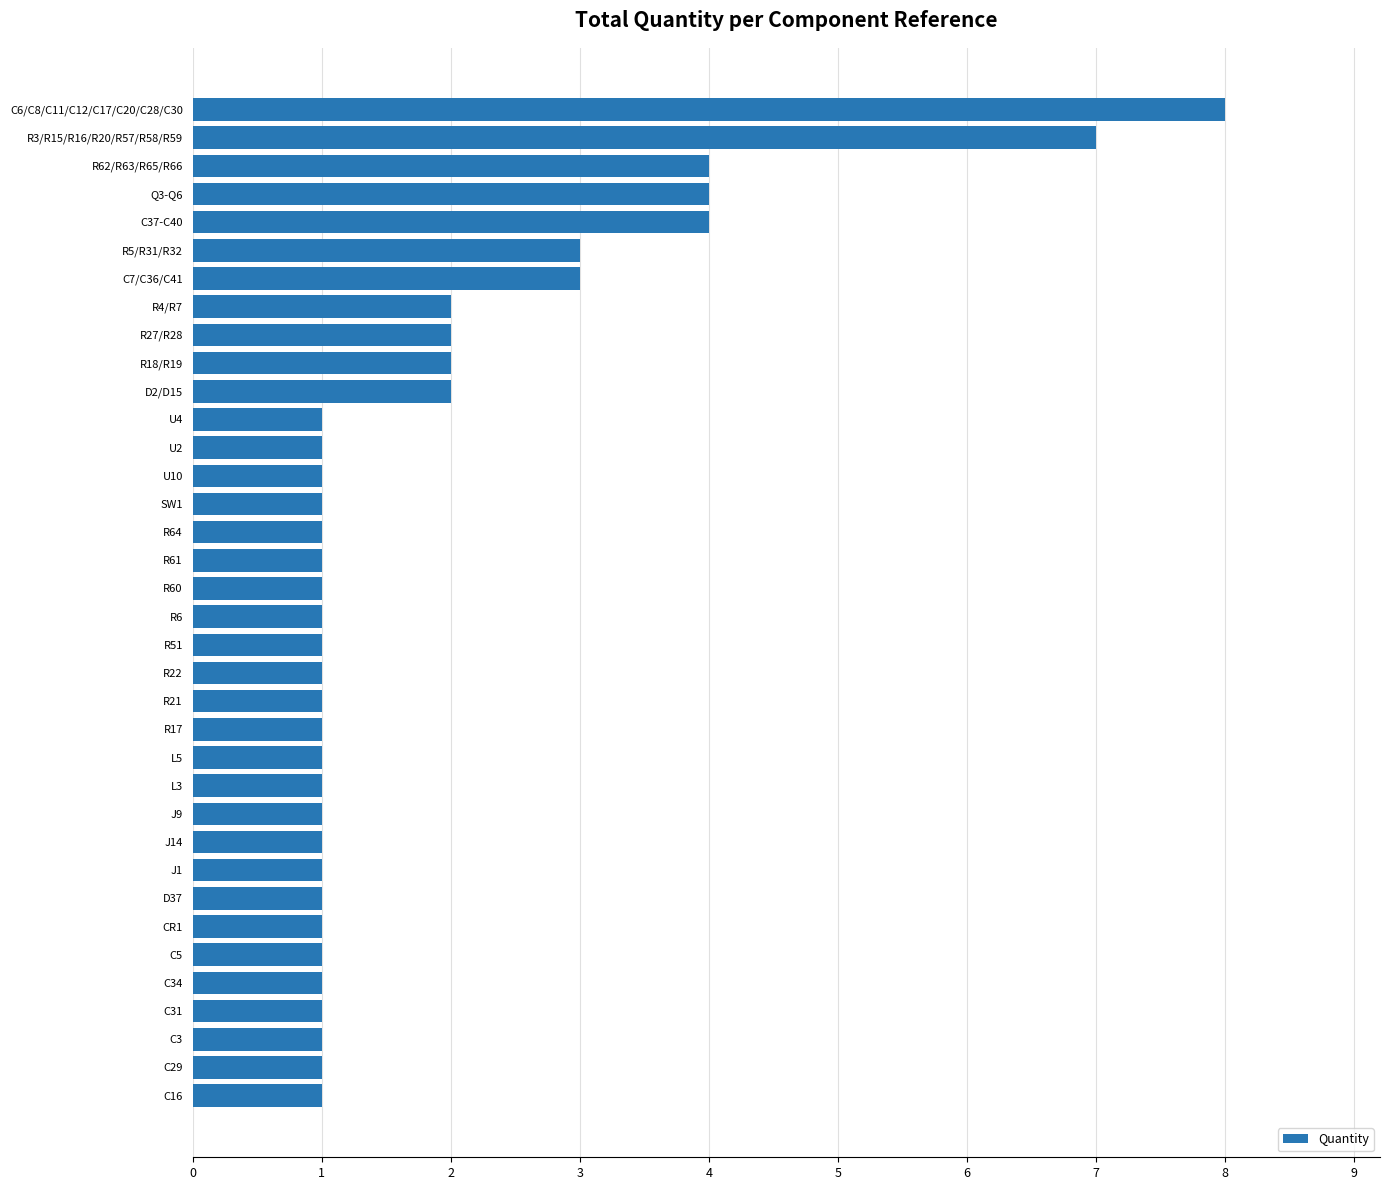

What is the difference between the second highest and second lowest values?

6